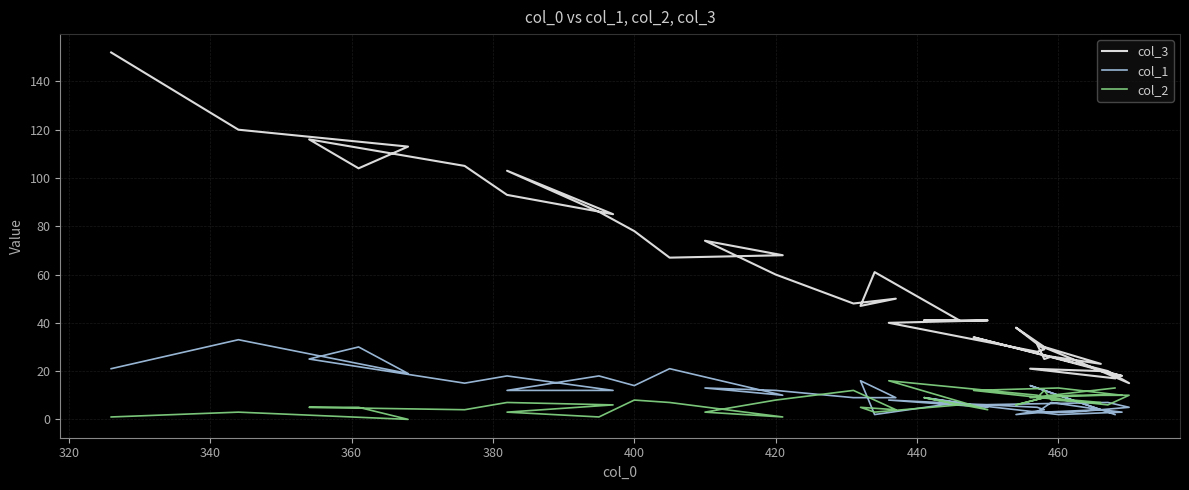

What is the difference between the second highest and minimum values in the col_3 series?

105